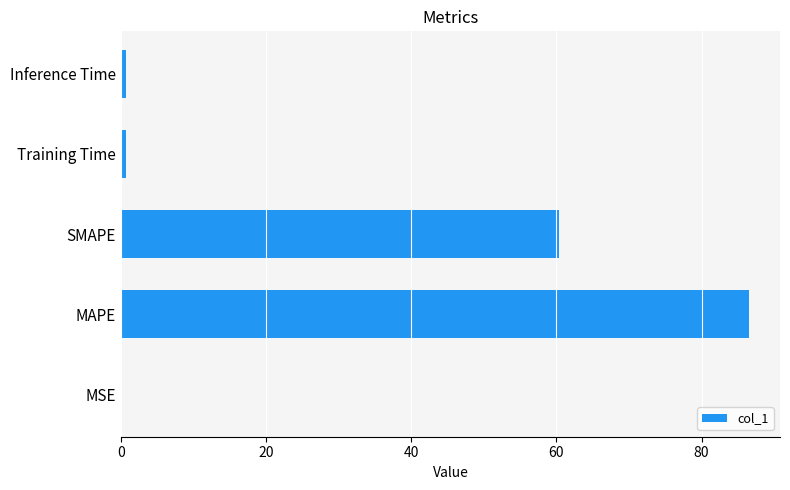

At which label is the value closest to 43?

SMAPE